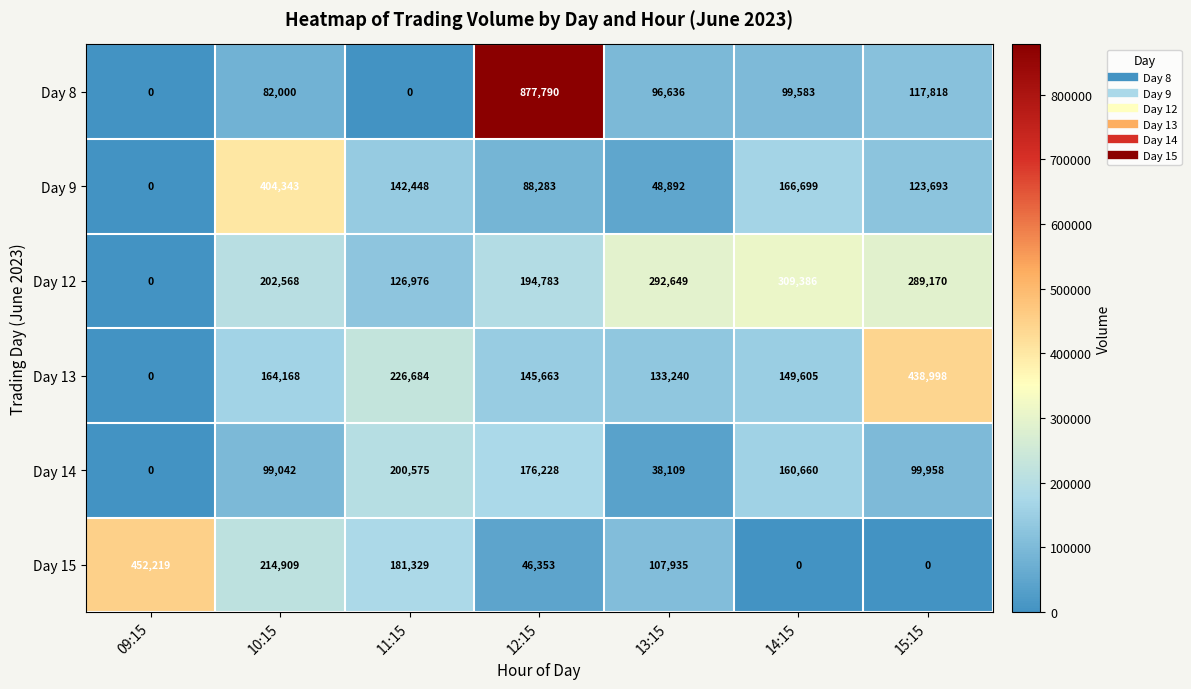

List the series in order of their peak value, lowest first.

Day 14, Day 12, Day 9, Day 13, Day 15, Day 8